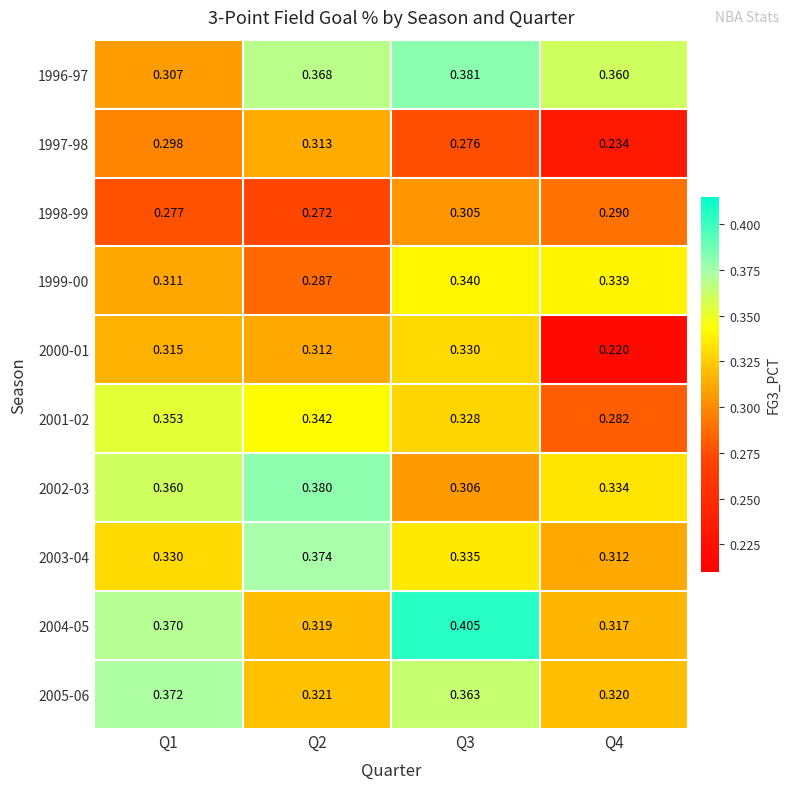

Count the number of categories in the chart.

4